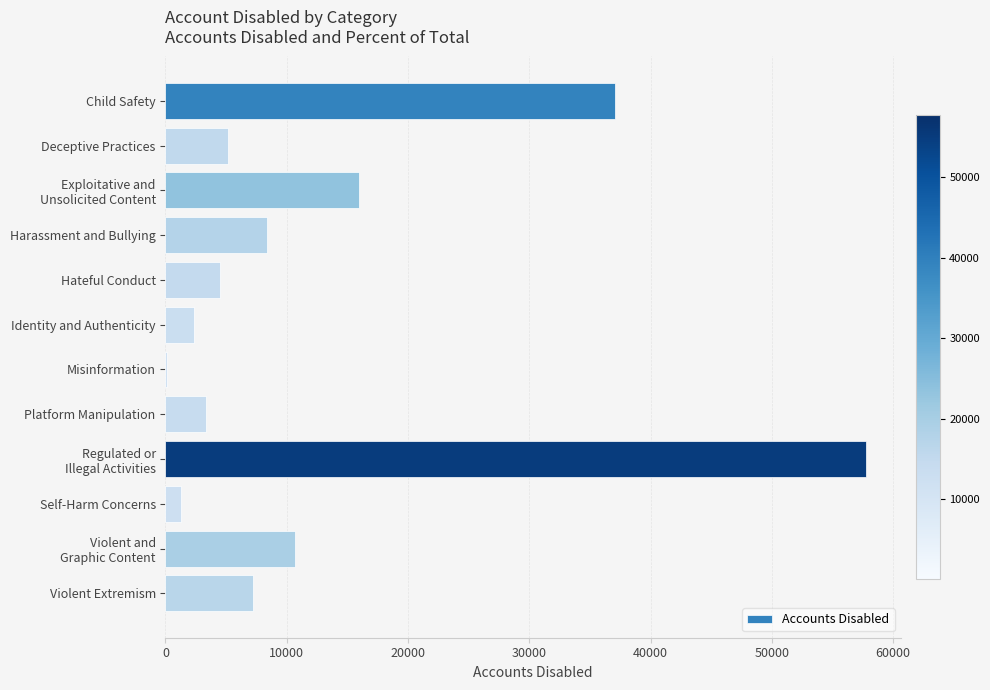

What is the sum of all values?

153833